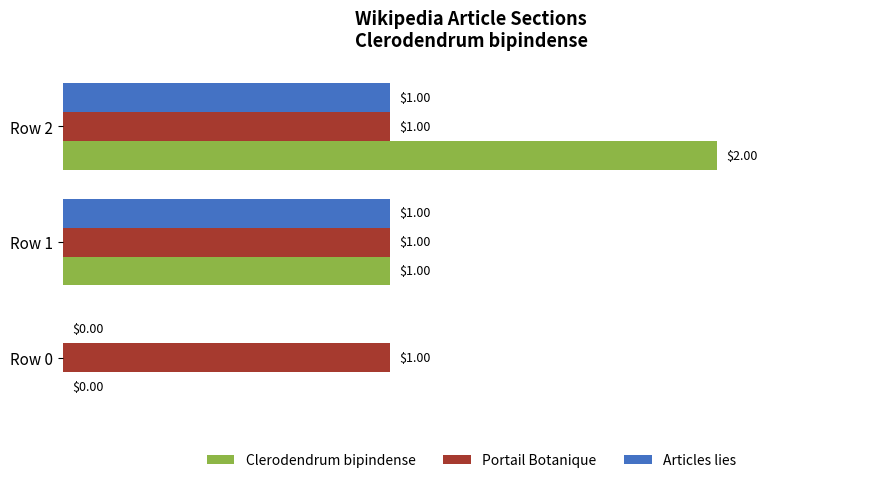

What is the sum of all Clerodendrum bipindense values?

3